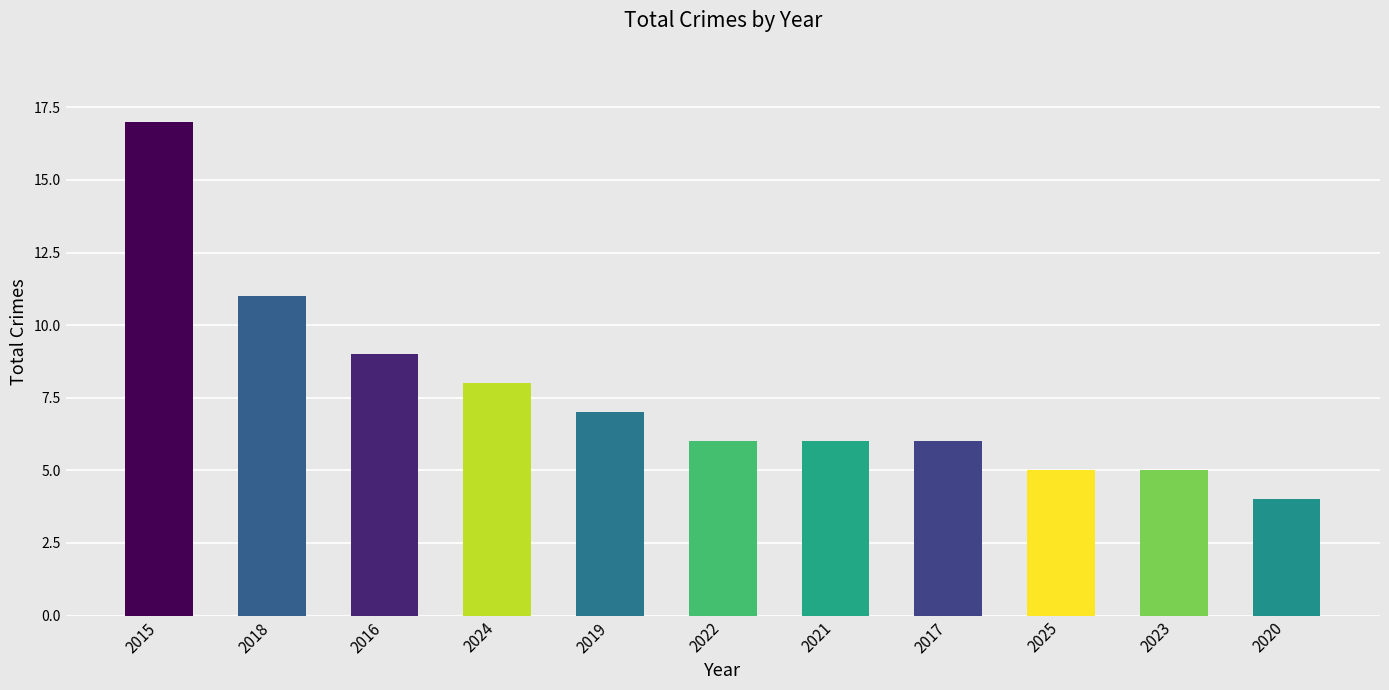

The value at 2019 is 7. True or false?

True